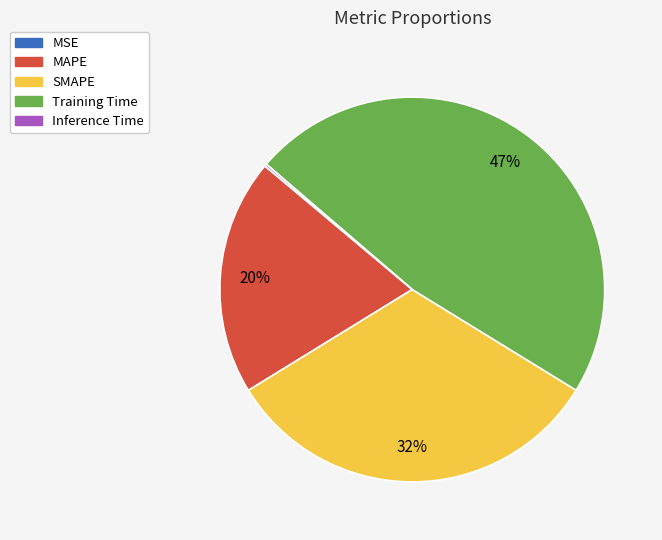

To the nearest percent, what is the difference between the largest and smallest slice percentages?

47%